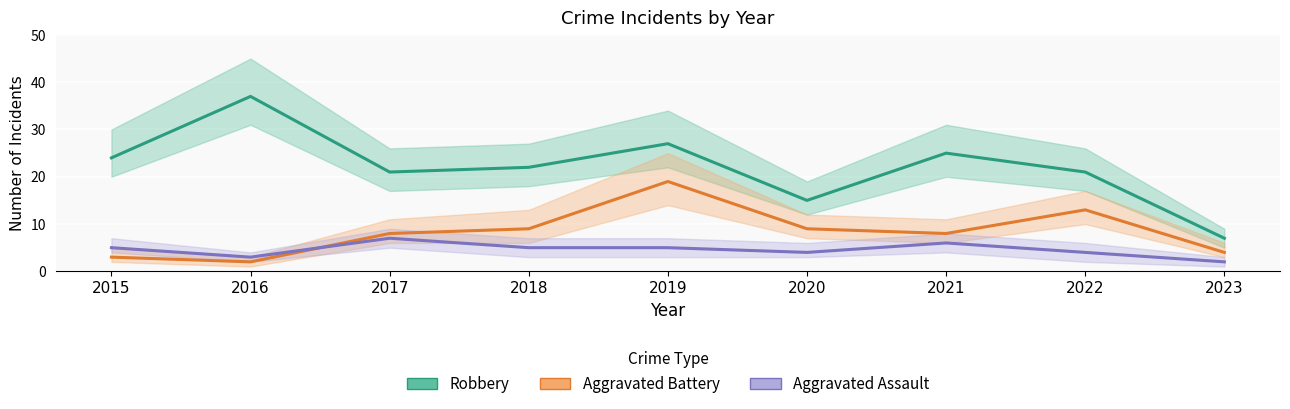

Rank the series by their average value, from highest to lowest.

Robbery, Aggravated Battery, Aggravated Assault